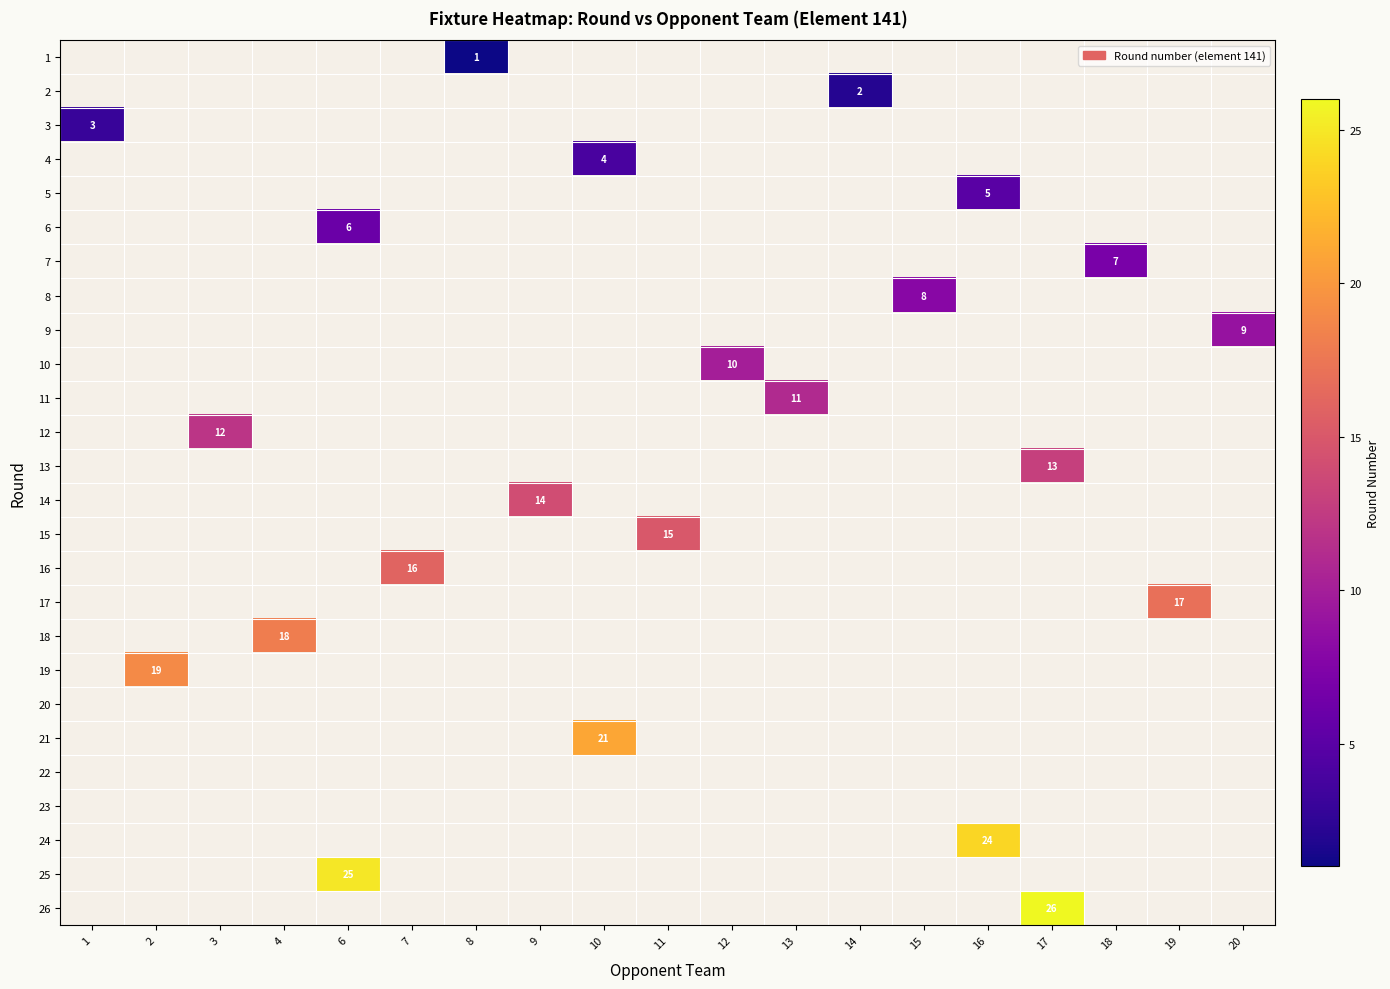

Which has a higher value, 14 or 2?

2